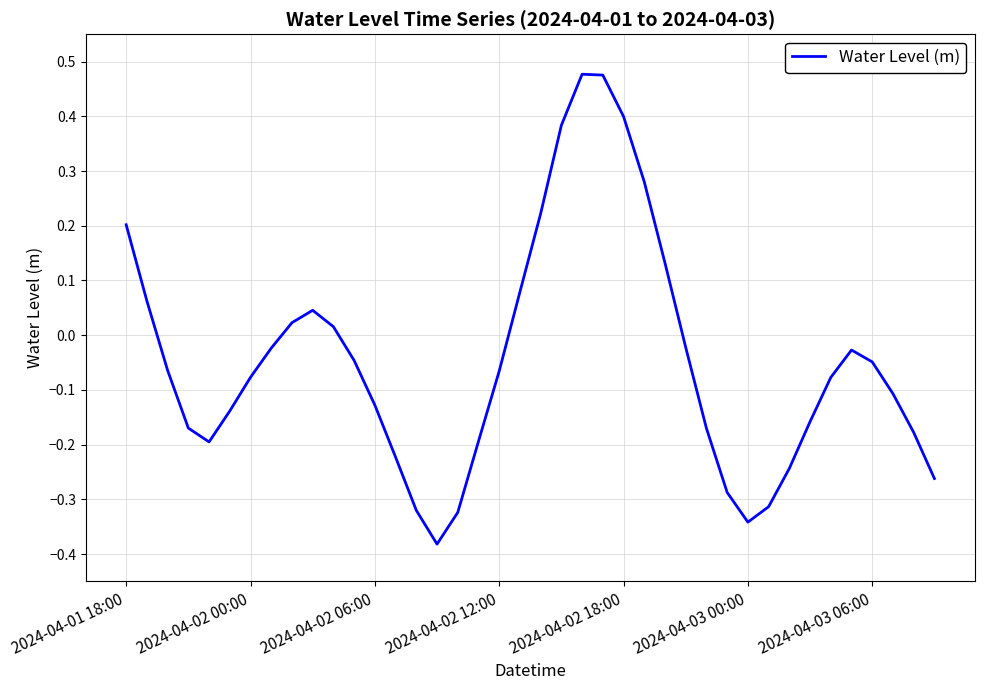

What is the difference between the maximum and minimum values?

0.9